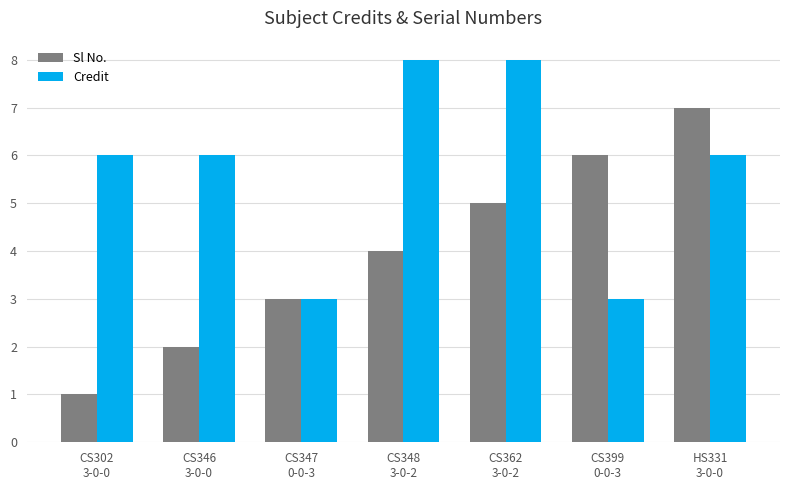

What is the difference between the second highest and second lowest values in the Sl No. series?

4